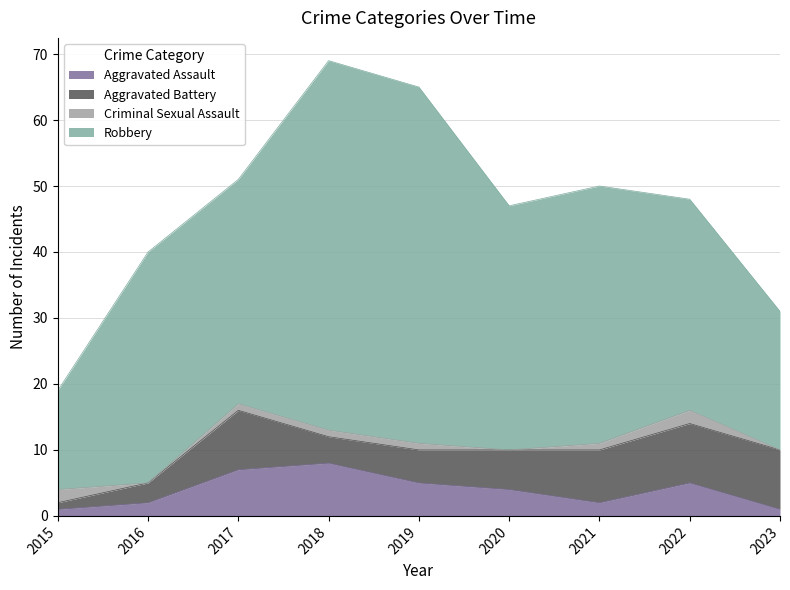

What are all the series names shown in the legend?

Aggravated Assault, Aggravated Battery, Criminal Sexual Assault, Robbery